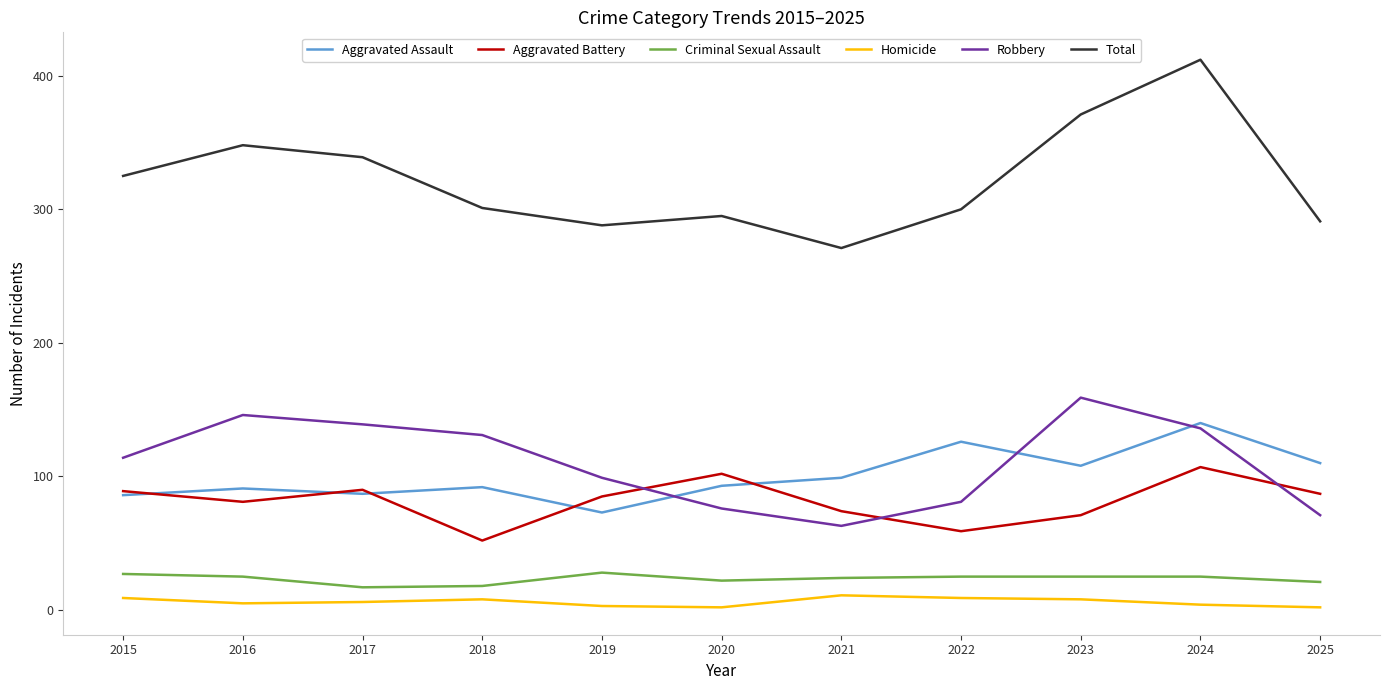

What is the total value across all series at 2024?

824